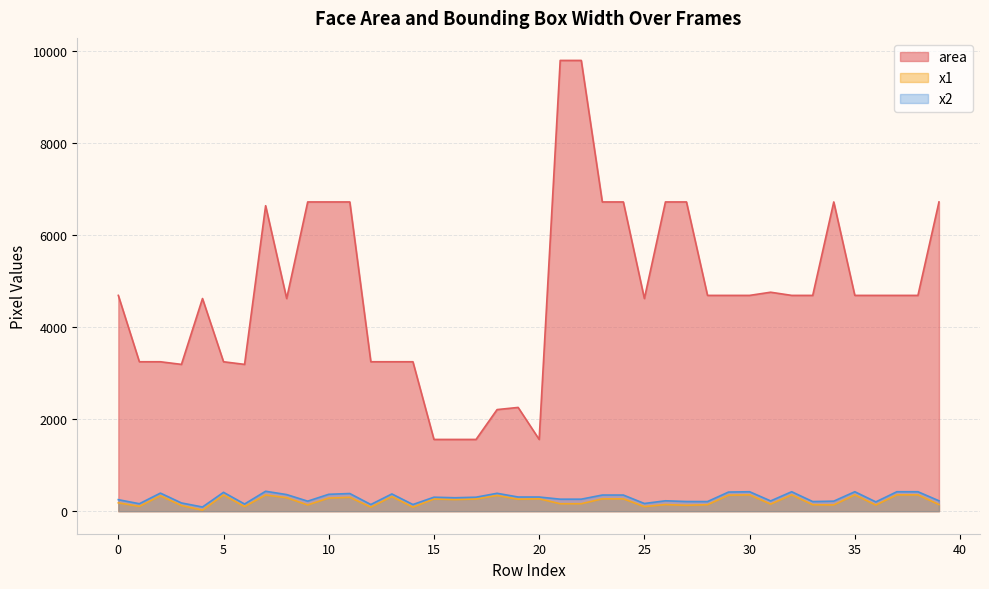

True or false: x2 and area cross at least once.

False